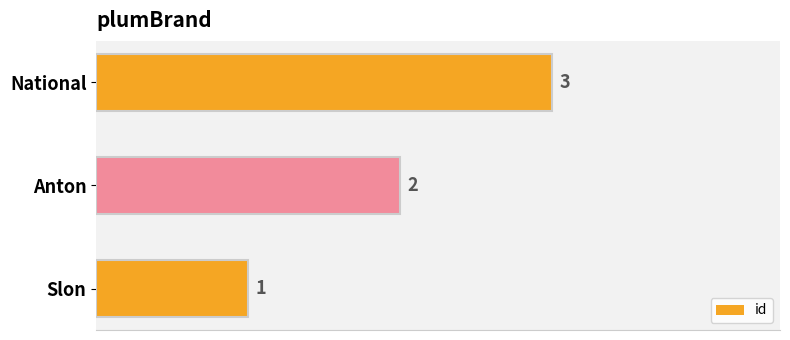

Does the chart contain stacked bars?

No